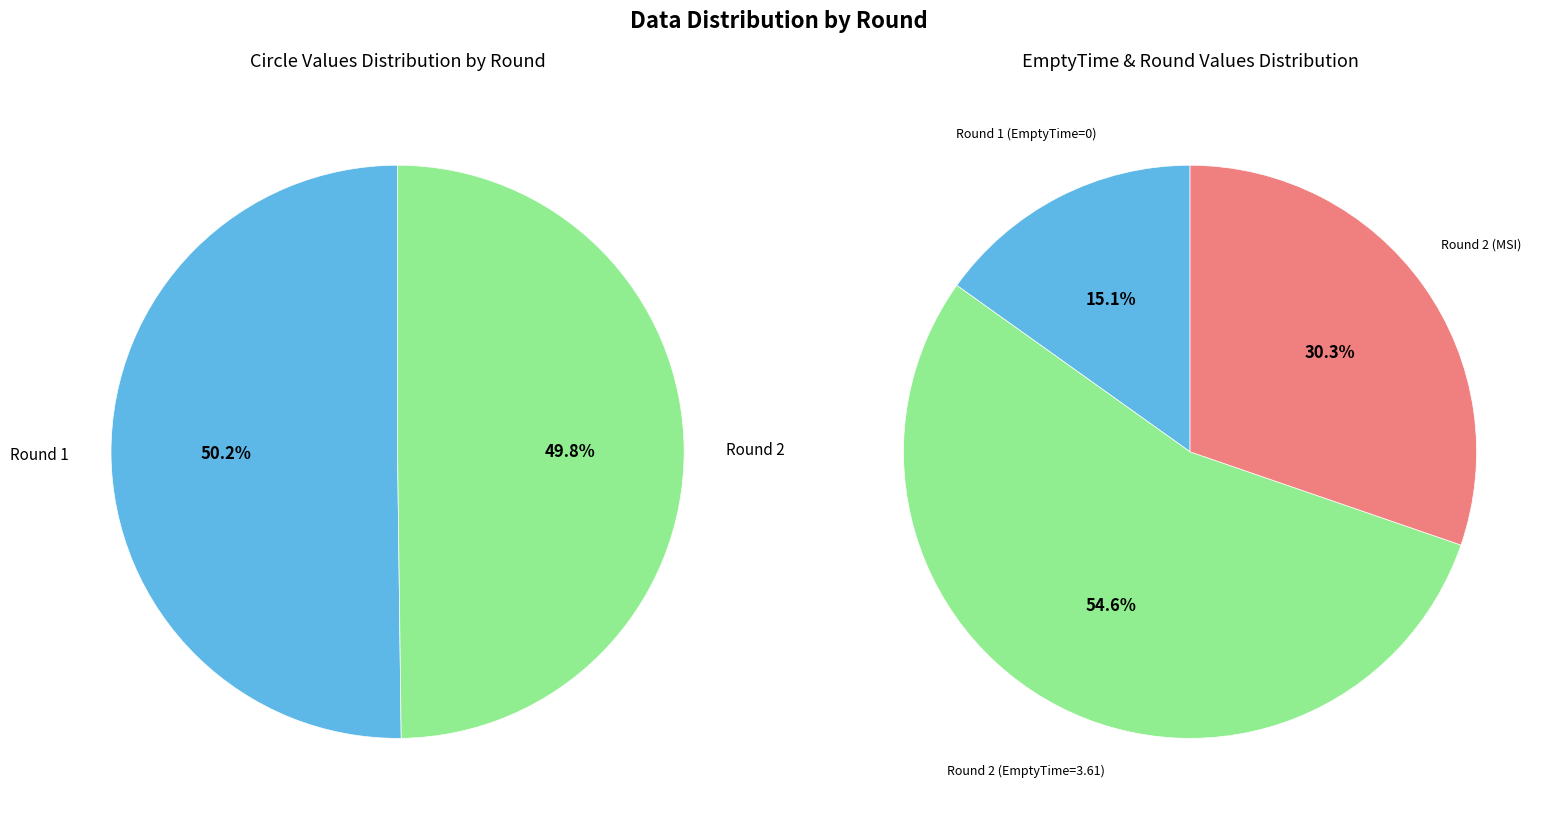

What is the majority slice?

Round 2